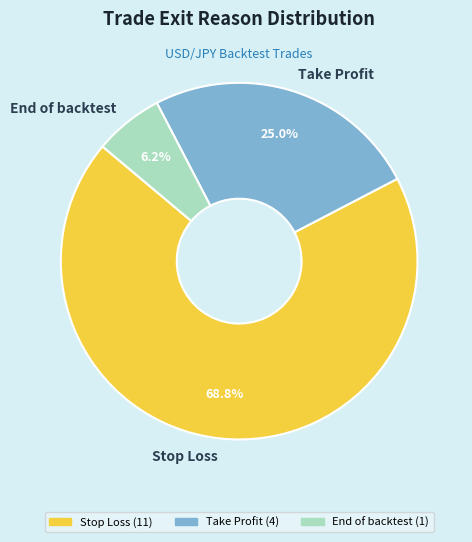

Do Take Profit and Stop Loss together represent more than half of the pie?

Yes